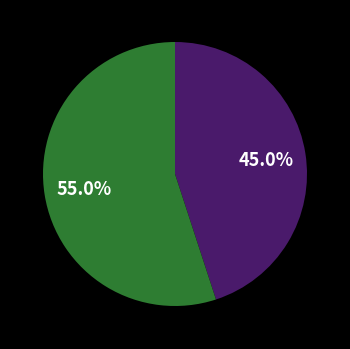

Is there a majority slice in this chart?

Yes